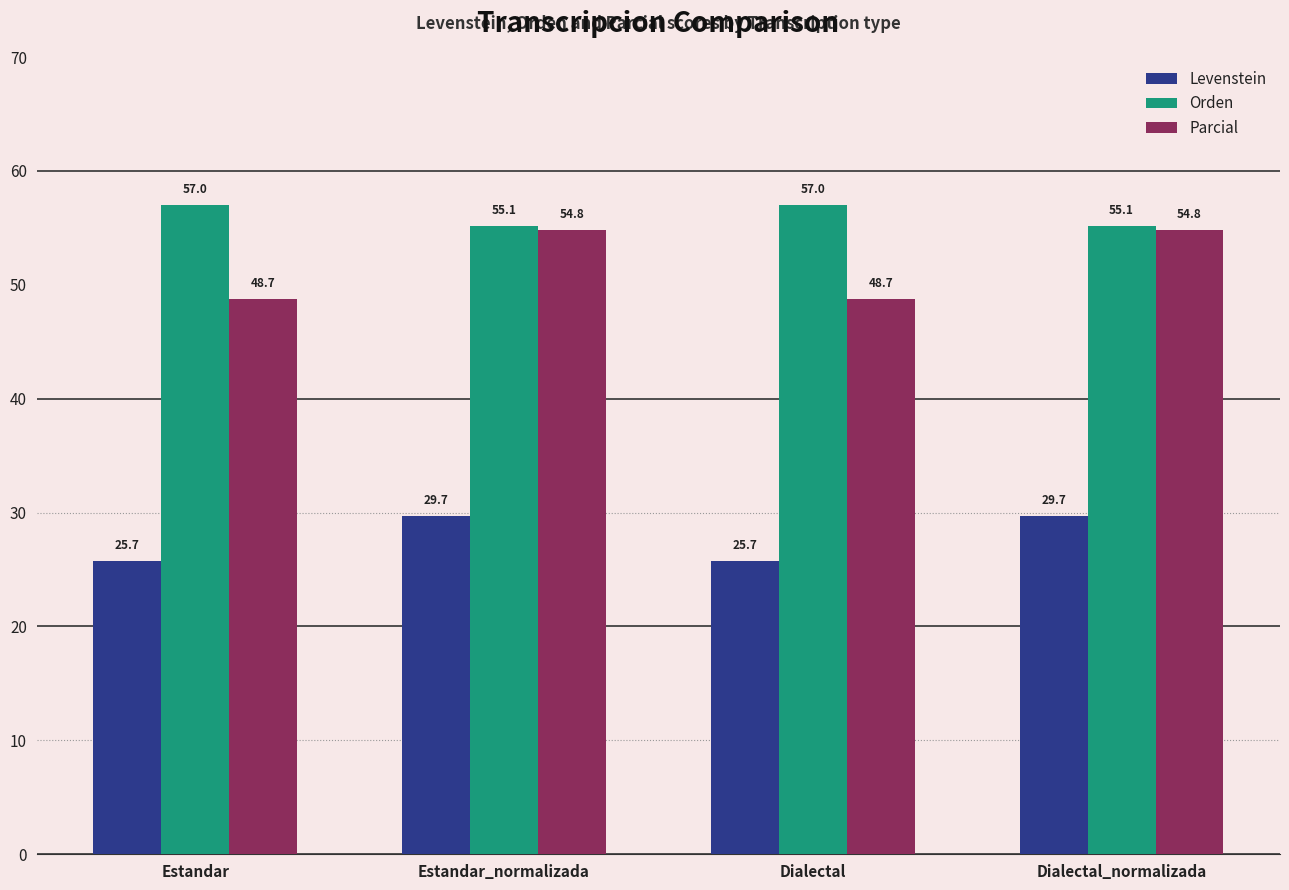

What is the maximum value for Levenstein?

29.7